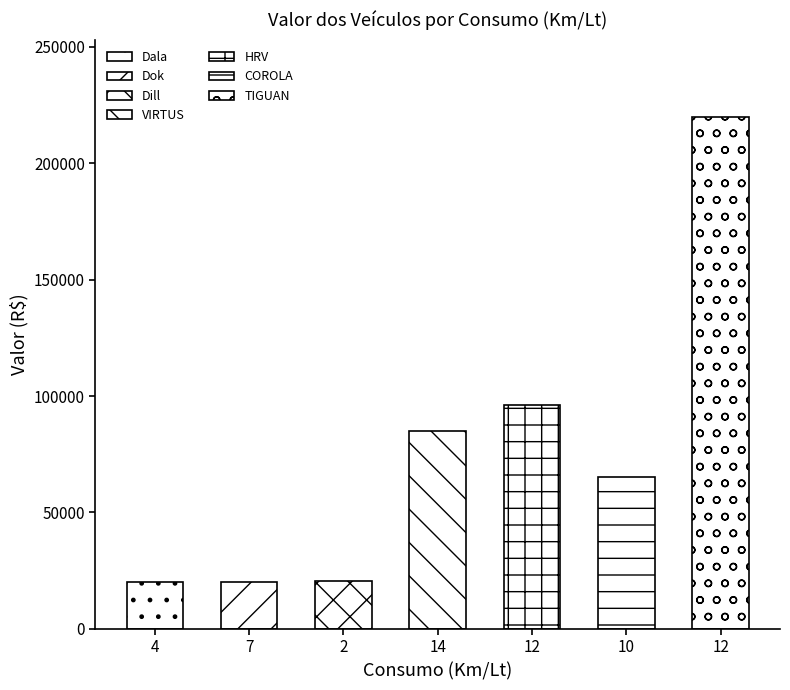

Is it true that the value at IDZ4J23 is 54164?

False